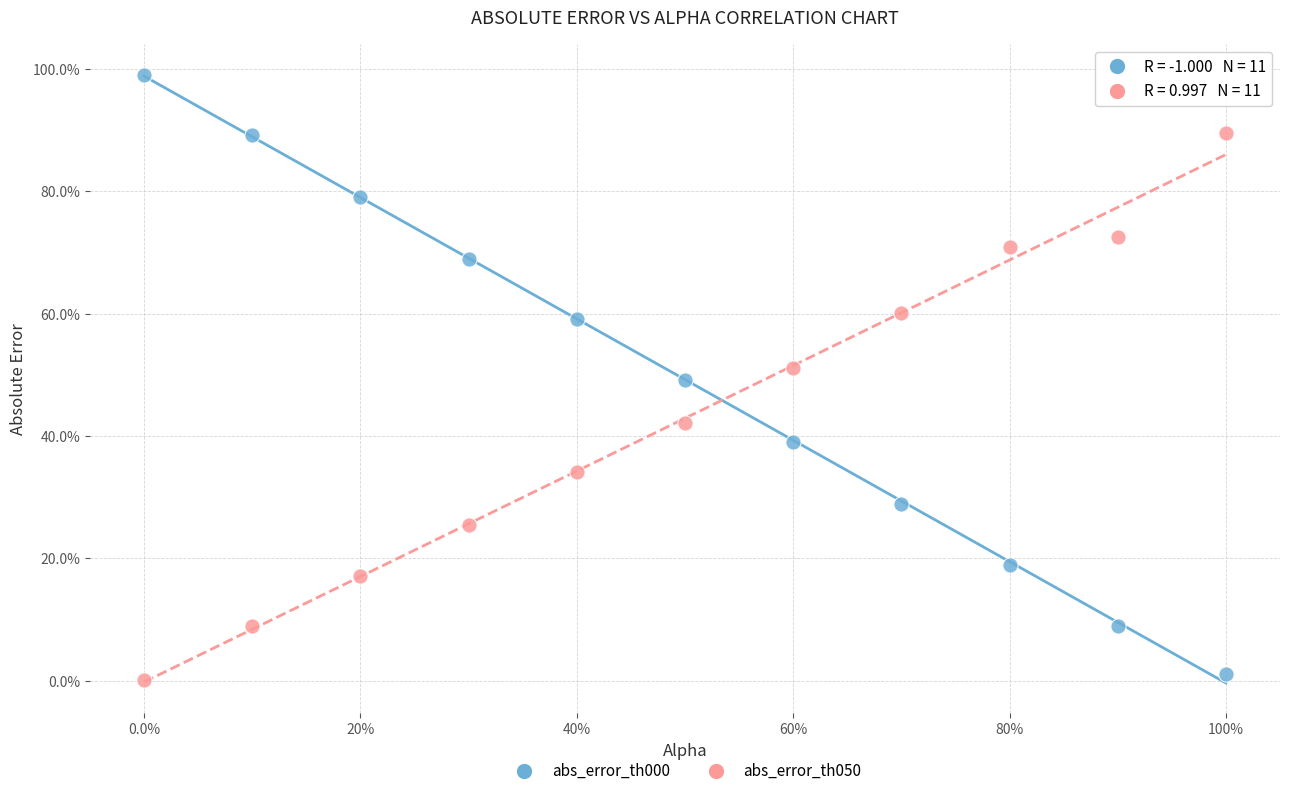

Across all data points, what is the range of X values (max minus min)?

100.0